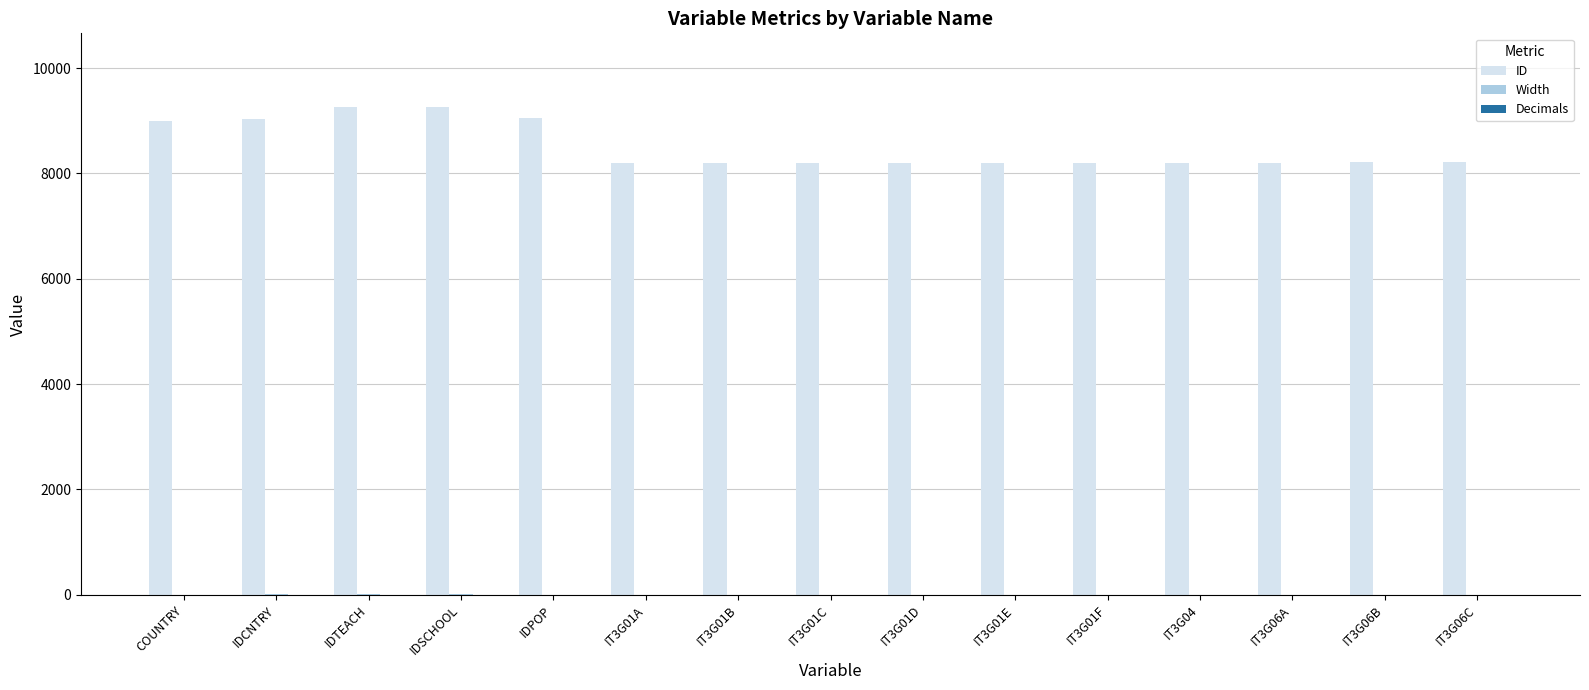

Which series has the largest total across all categories?

ID